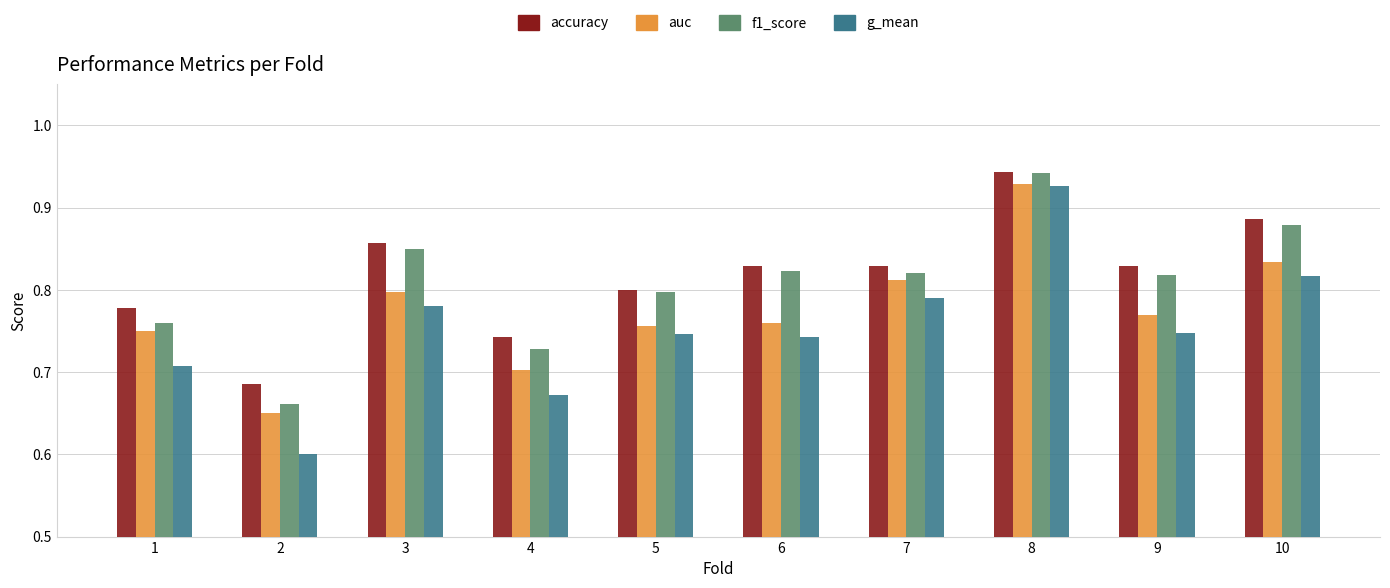

What is the difference between the second highest and second lowest values in the accuracy series?

0.1